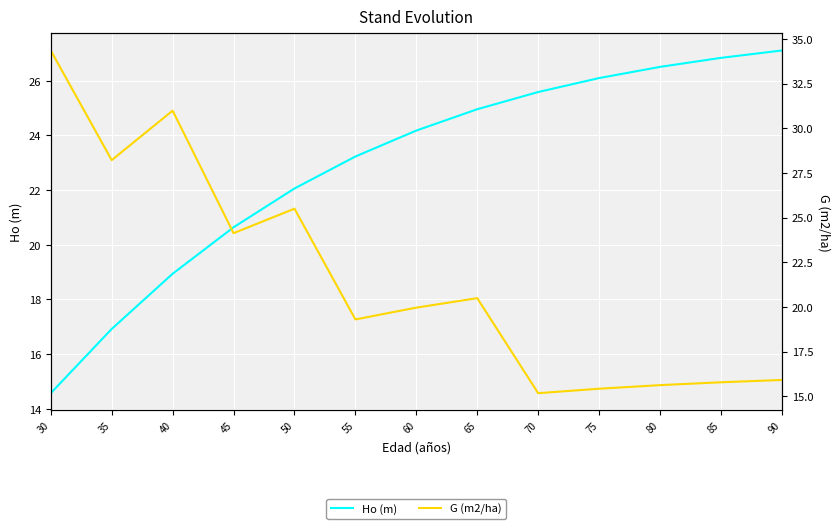

Where is Ho (m) nearest to the value 20?

45